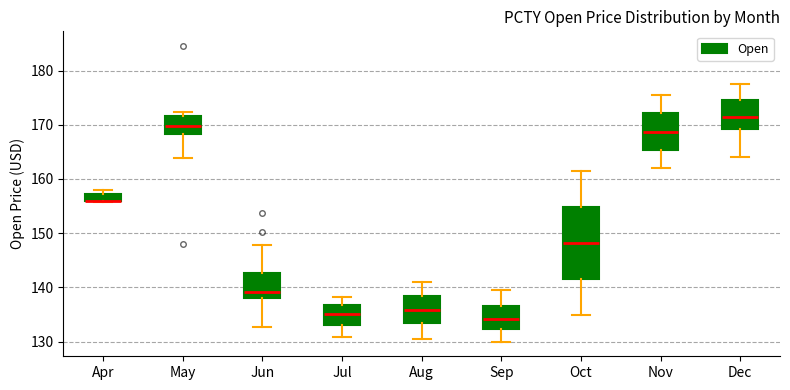

Where does the upper whisker of the box for Oct end on the y-axis? The values are not printed on the chart, so give them approximately, as read against the axis.

161